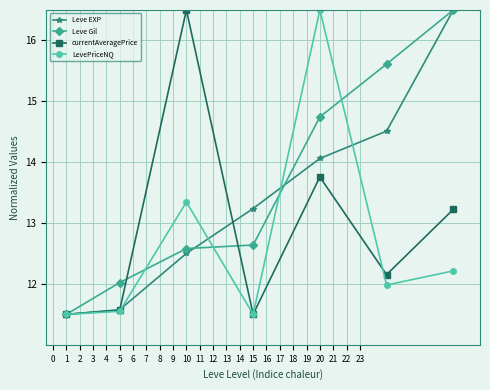

In currentAveragePrice, how many points are lower than both neighbors (excluding endpoints)?

2